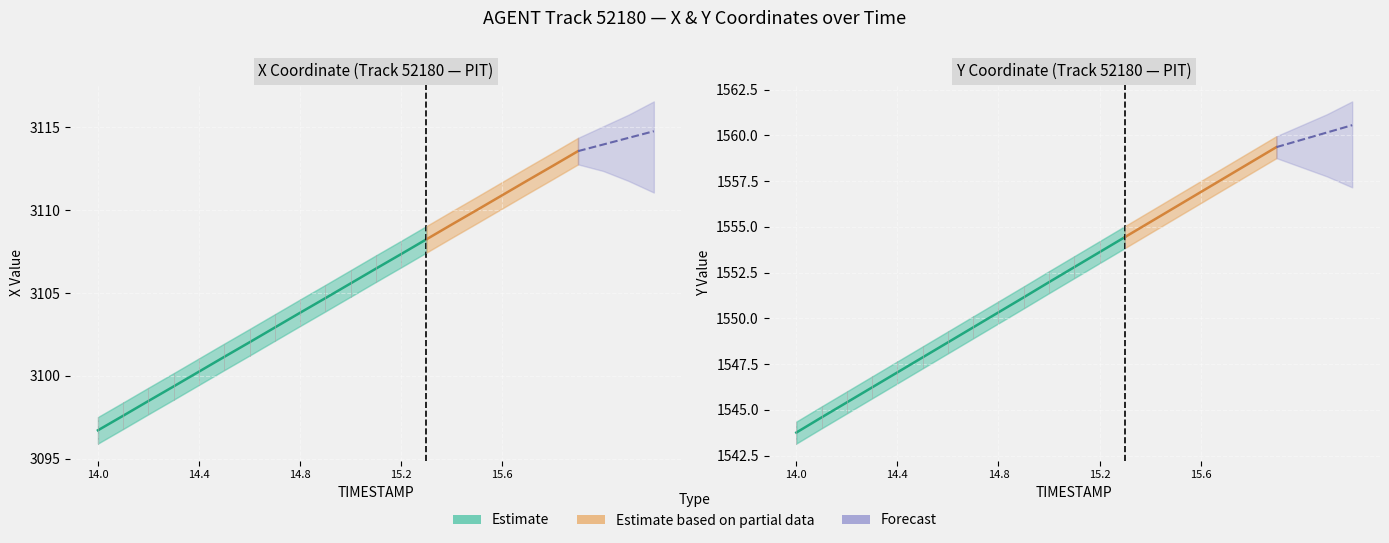

What is the label of the 8th point from the left?

14.7